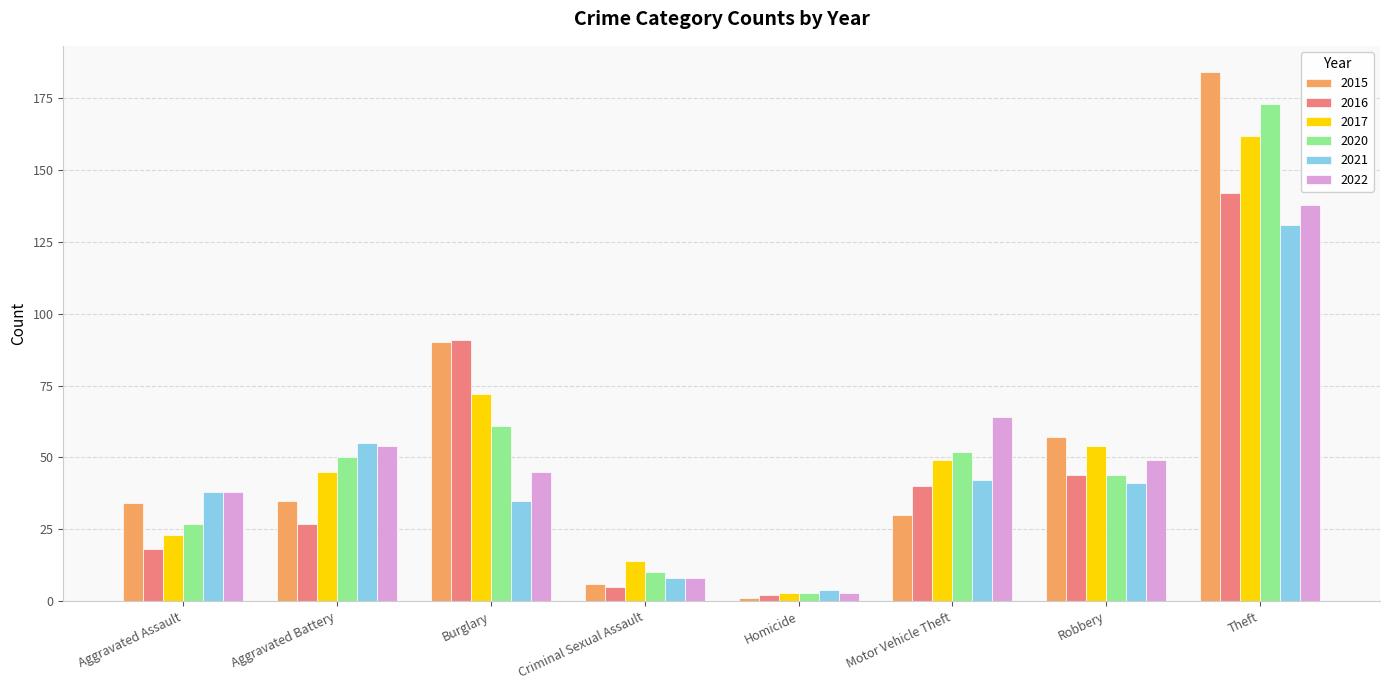

Which category has the lowest value in the 2016 series?

Homicide